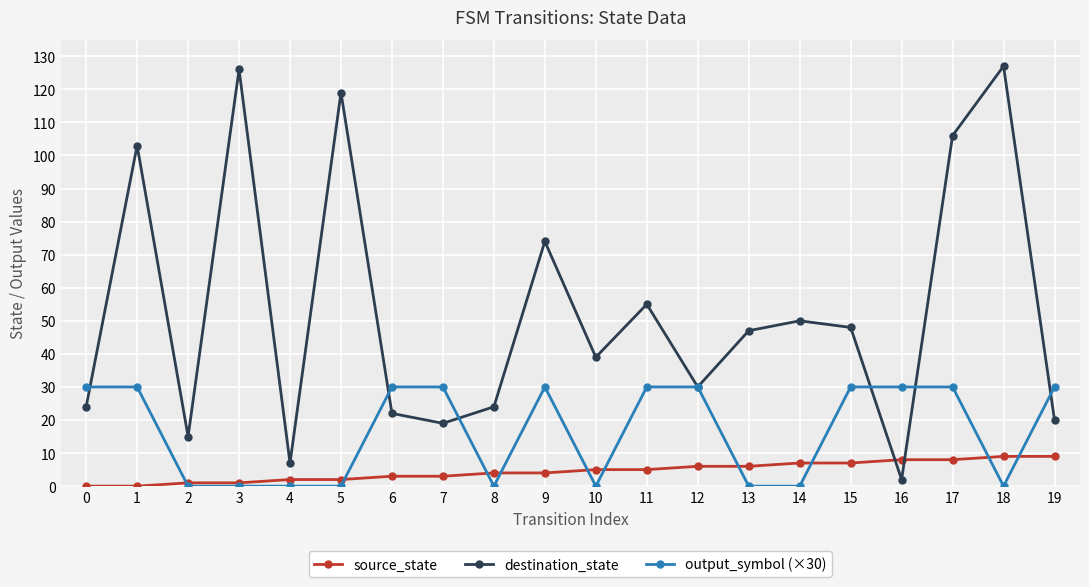

Between 6 and 15, which series saw the biggest shift?

destination_state